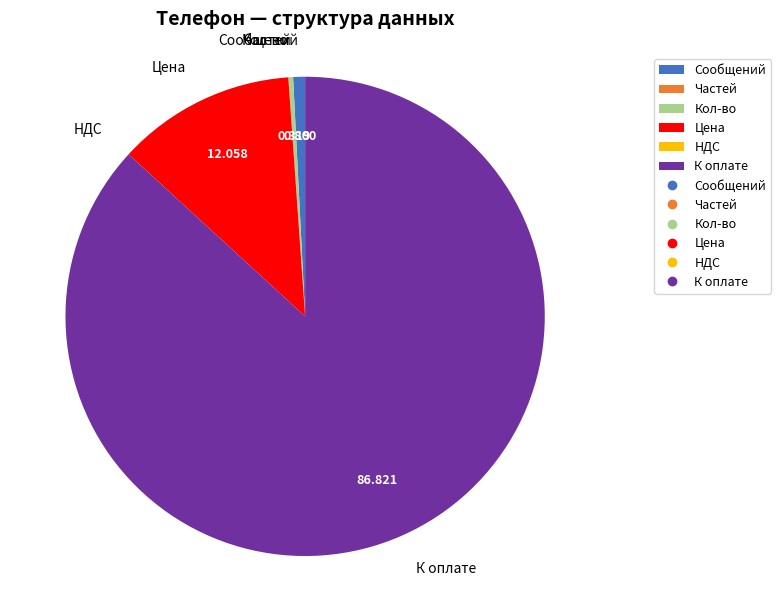

Between Кол-во and К оплате, which is larger?

К оплате